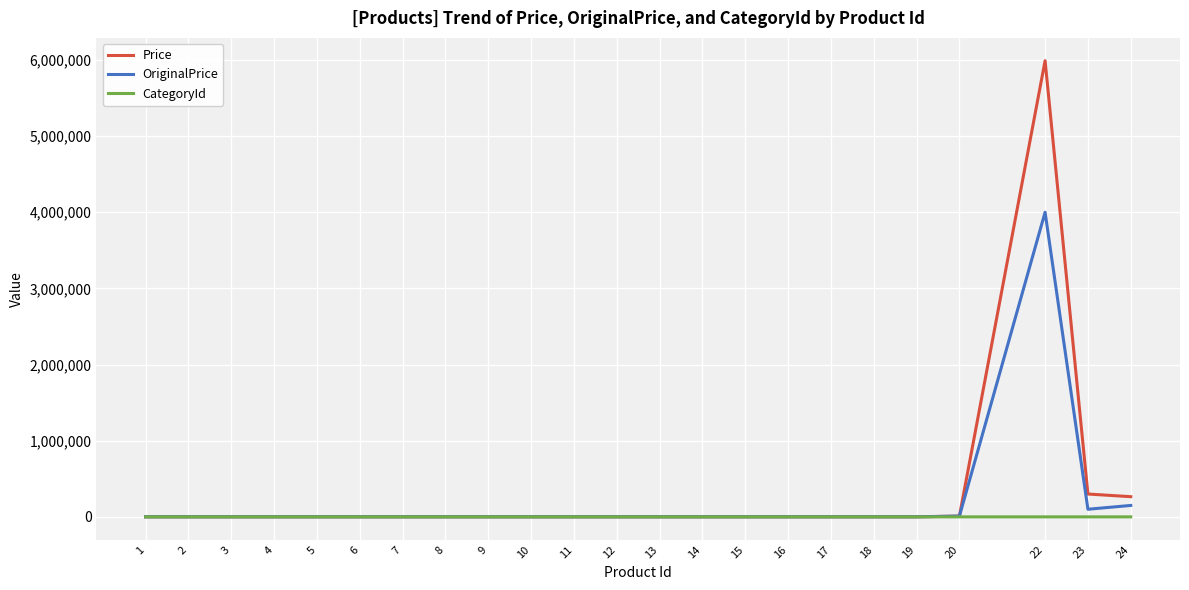

Count the number of data series in this chart.

3